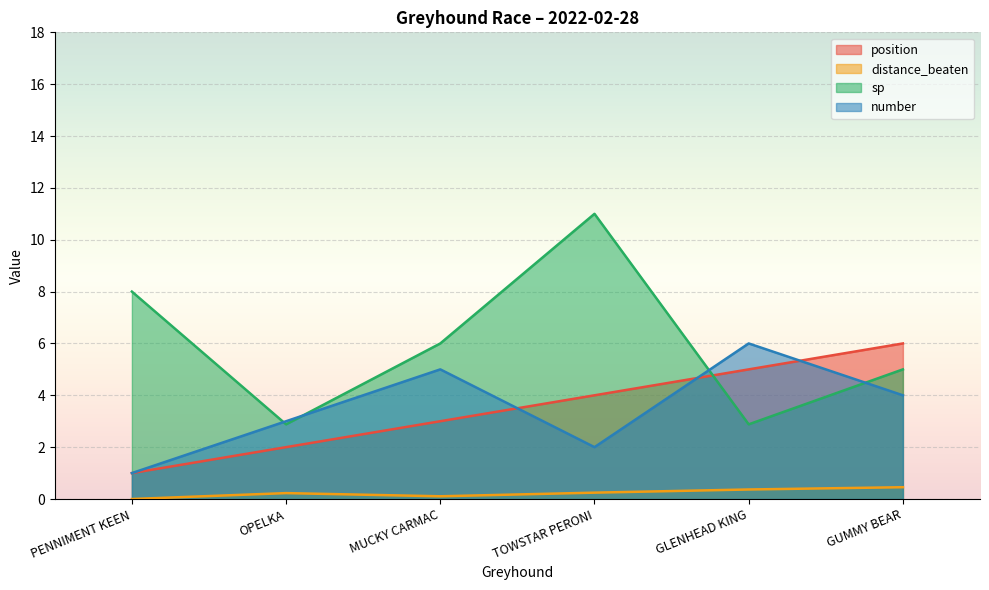

What is the total value across all series at GLENHEAD KING?

14.2